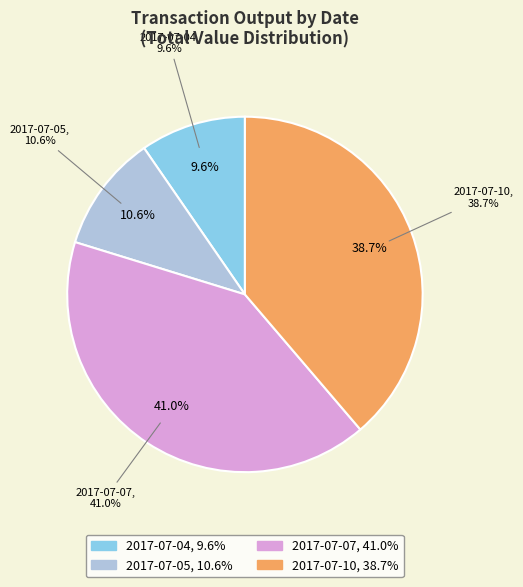

Does any single category account for the majority?

No